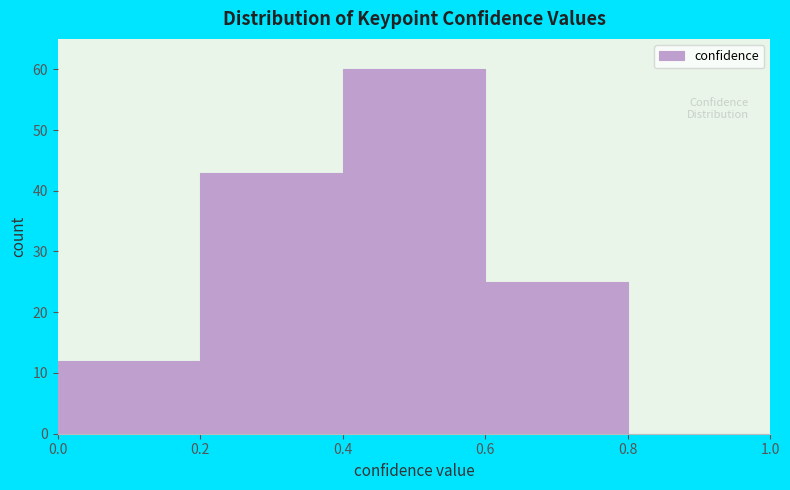

What is the height of the bar covering 0.2 to 0.4 on the x-axis? The values are not printed on the chart, so give them approximately, as read against the axis.

43